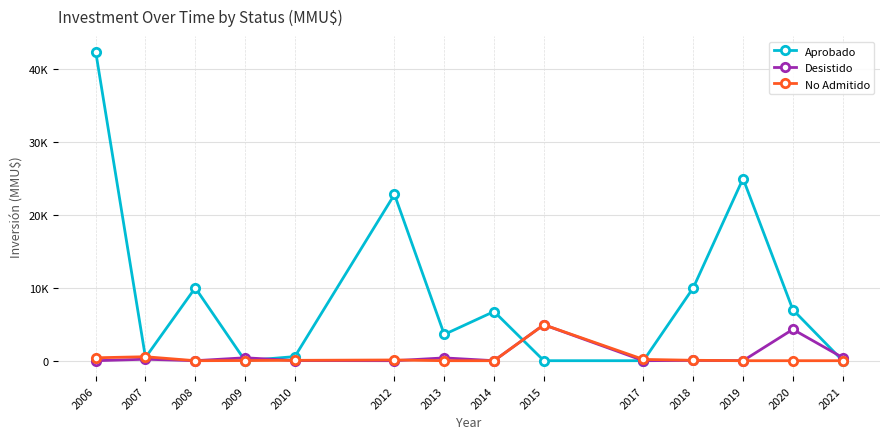

Is the value of No Admitido at 2009 greater than the value of Aprobado at 2015?

Yes